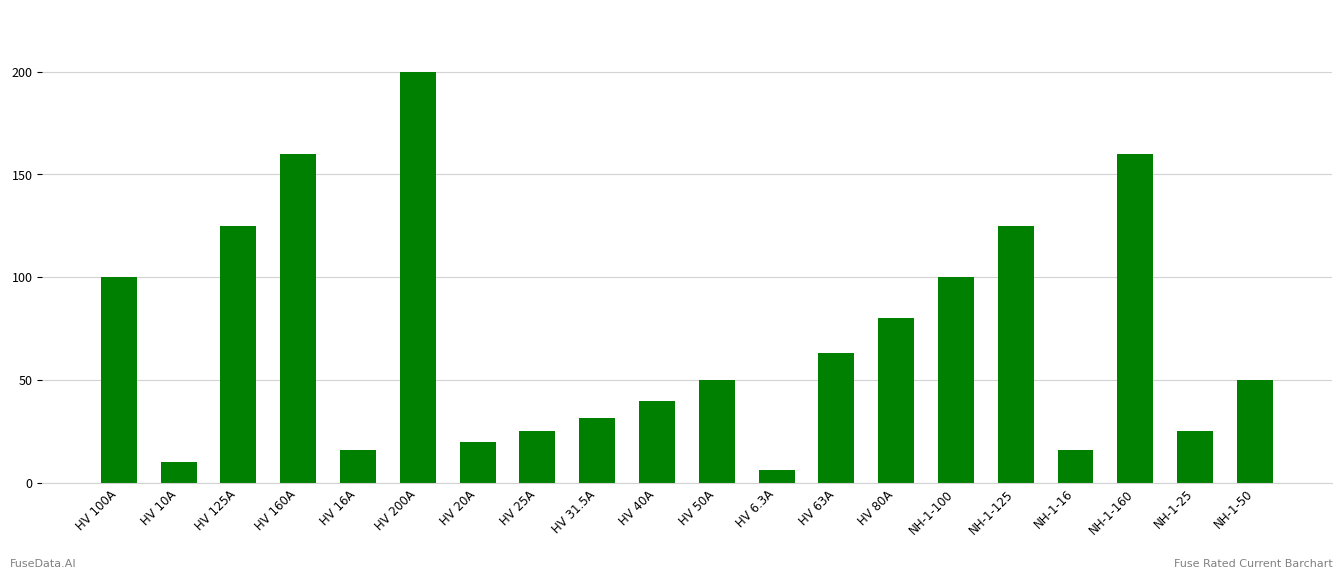

The chart shows a value of 79.6 at HV 160A. True or false?

False